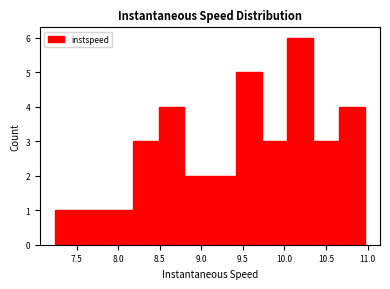

Which range on the x-axis has the tallest bar?

10.05 to 10.35